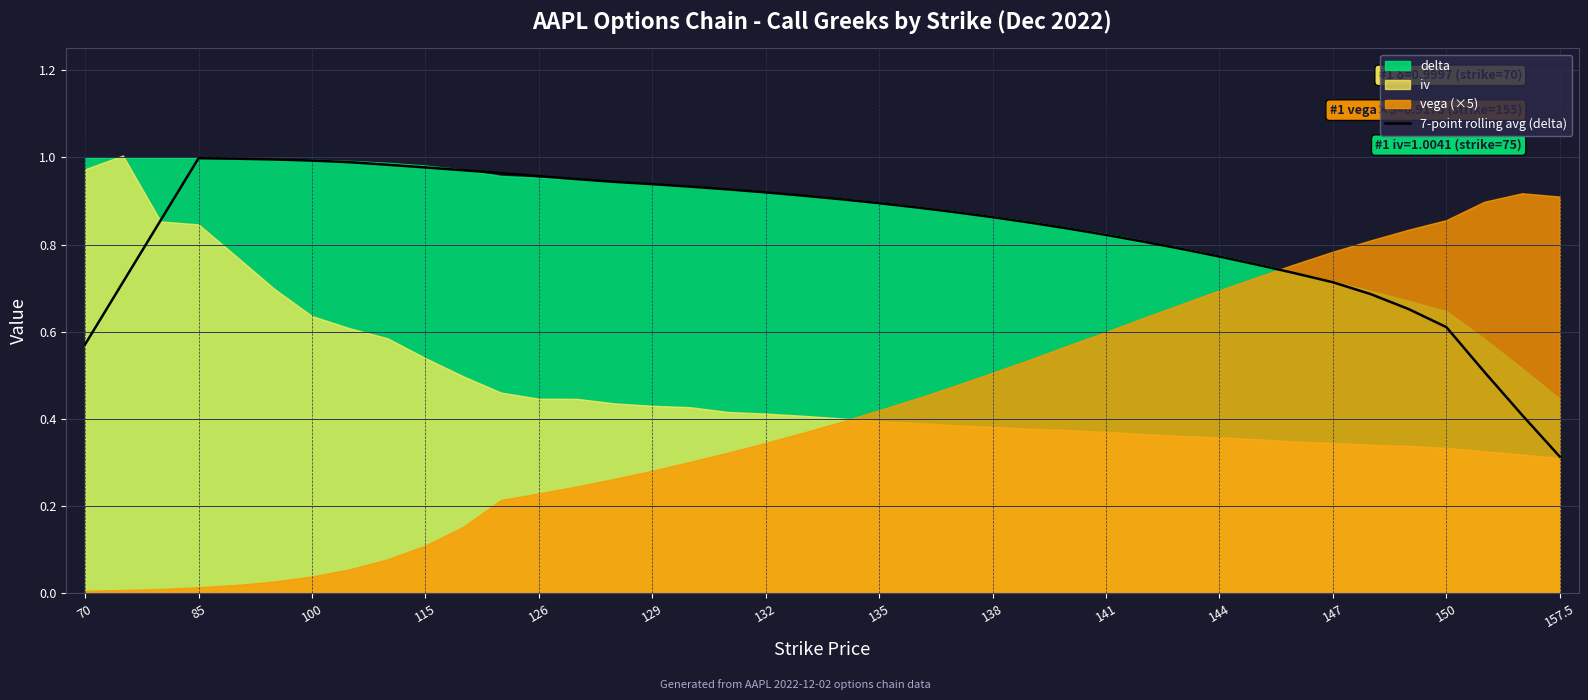

Does the chart display data point markers on the line(s)?

No